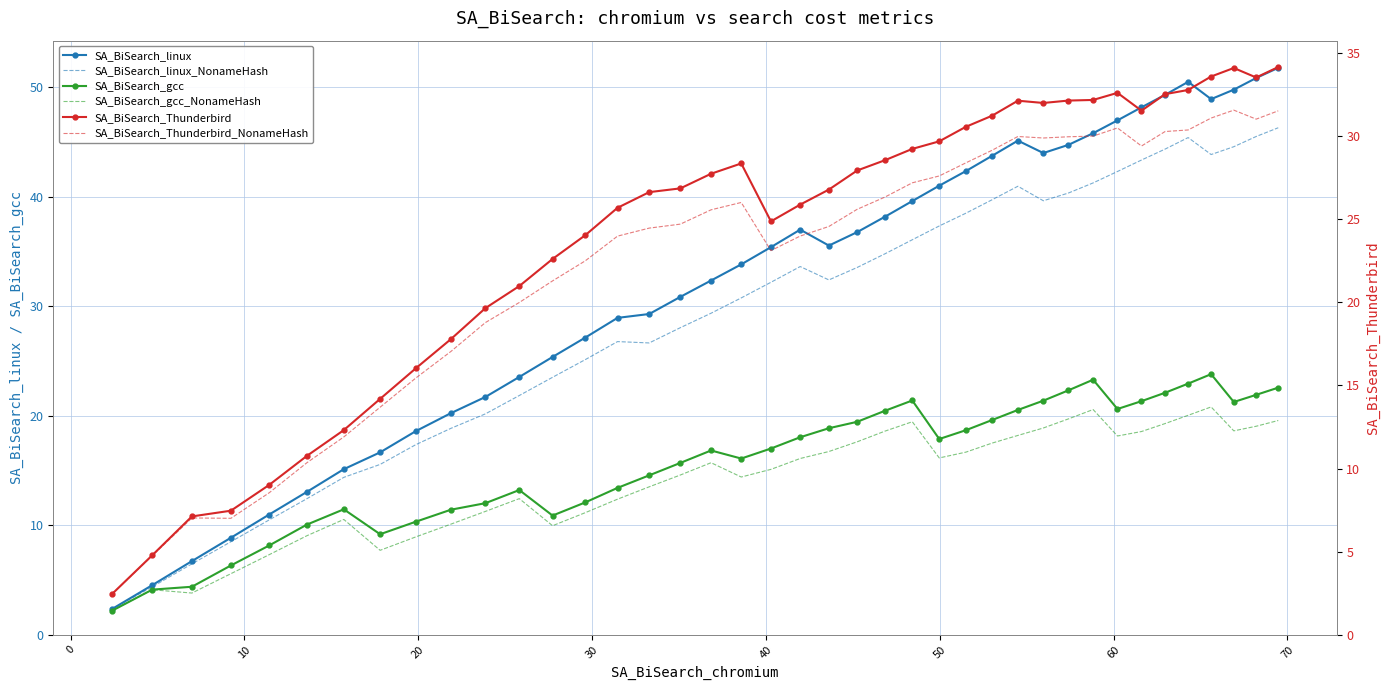

How many times do SA_BiSearch_Thunderbird_NonameHash and SA_BiSearch_linux_NonameHash cross each other?

1